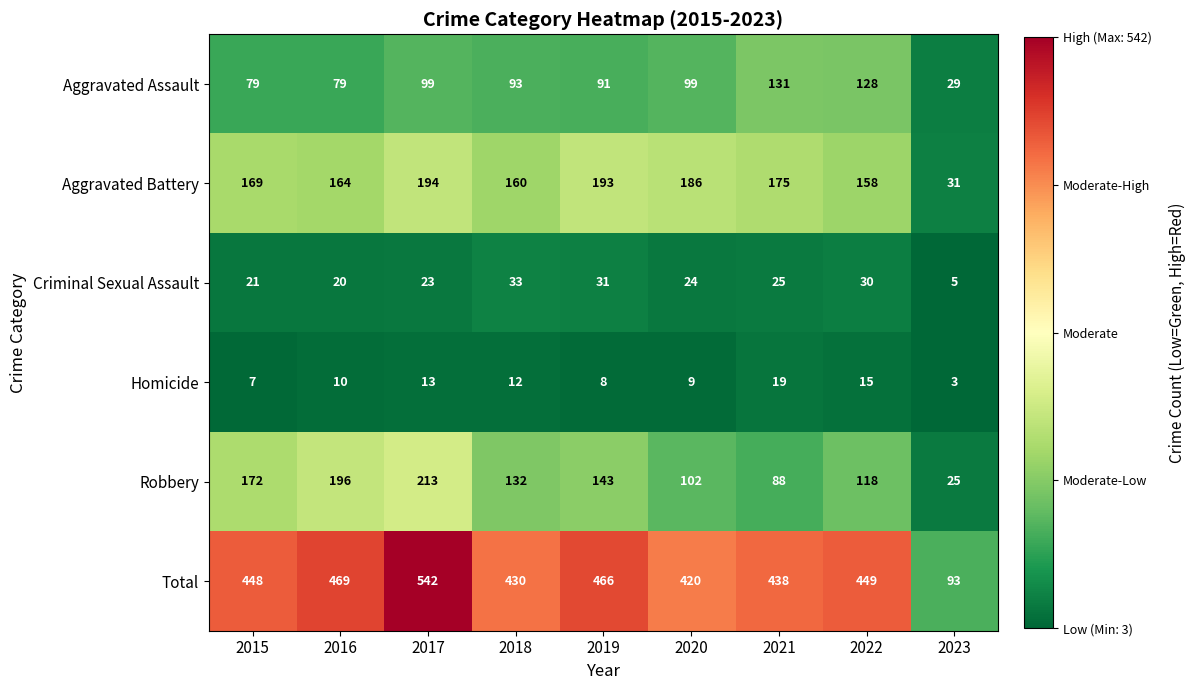

How many data points does each series have?

9